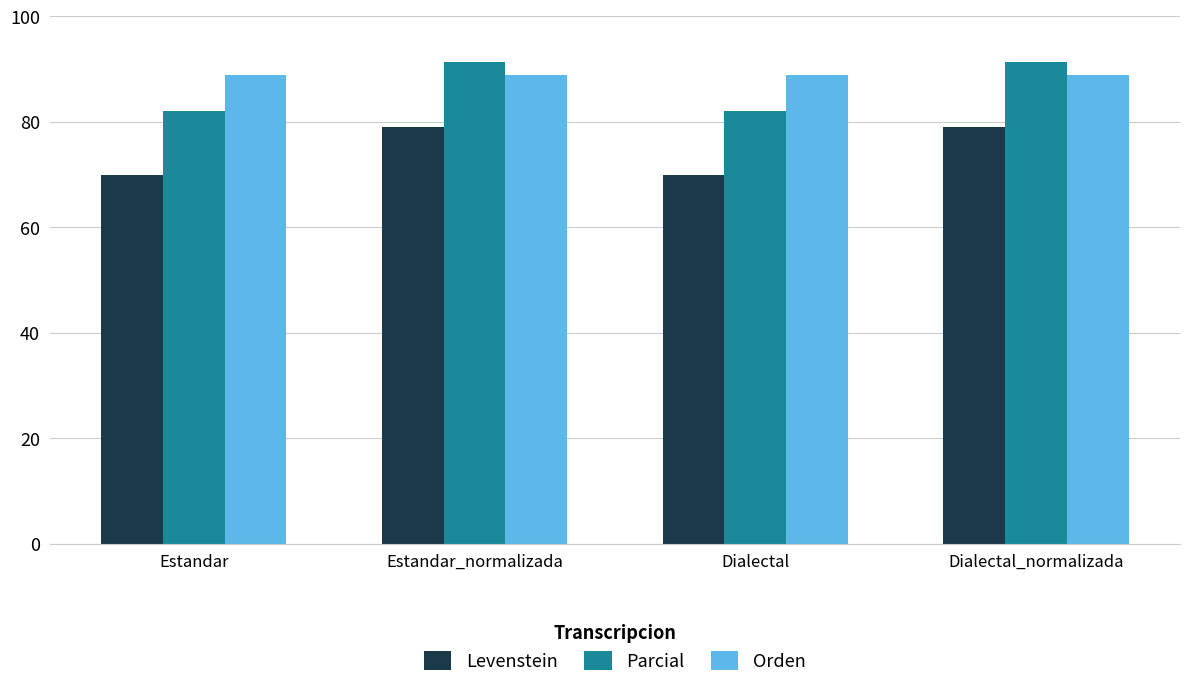

What is the highest value of the Parcial series?

91.4